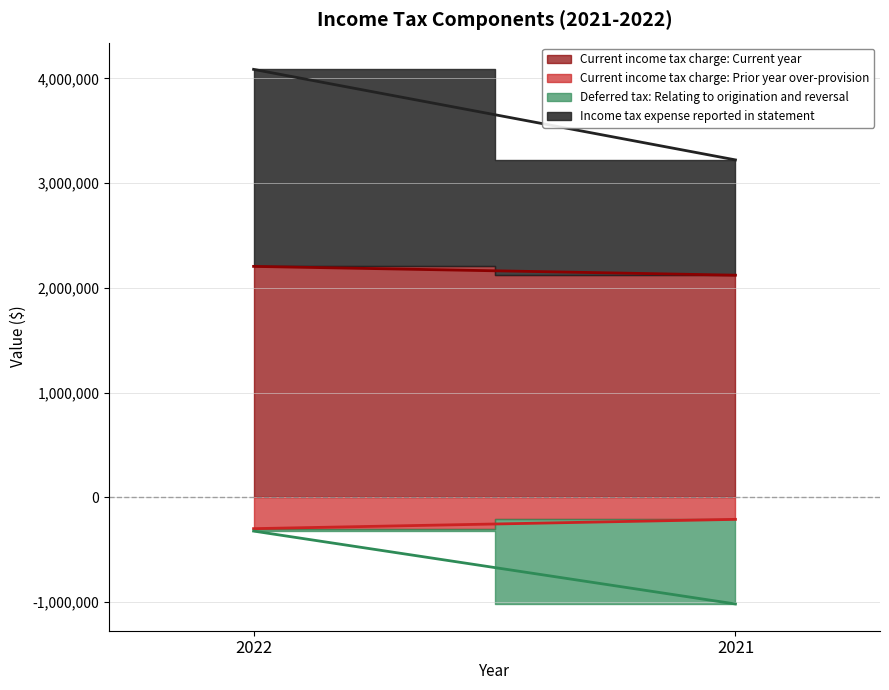

How many Current income tax charge: Prior year over-provision values are between -300139 and -211296?

2